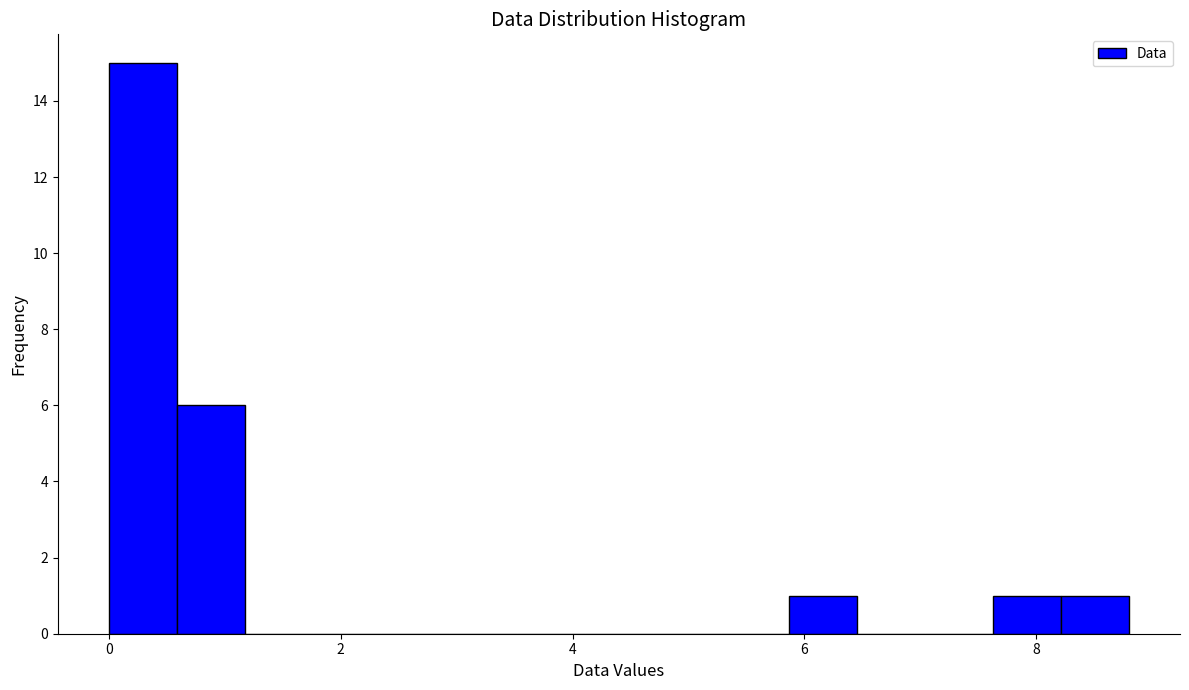

Read against the x-axis, roughly where is the centre of the tallest bar?

0.2